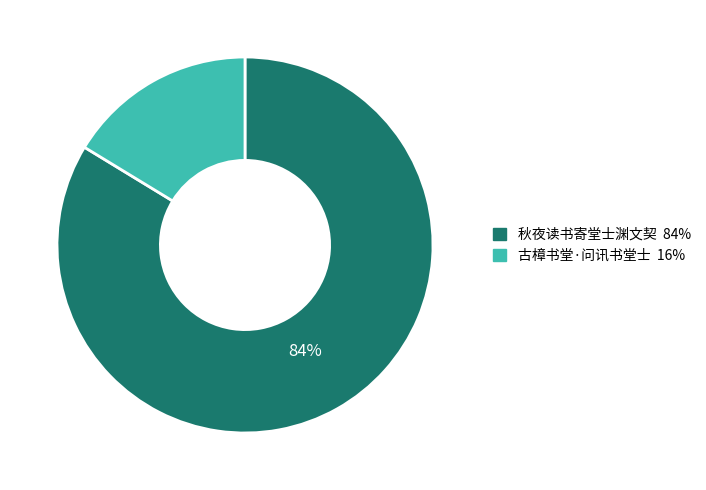

Combined, do 秋夜读书寄堂士渊文契 and 古樟书堂·问讯书堂士 account for over 50%?

Yes